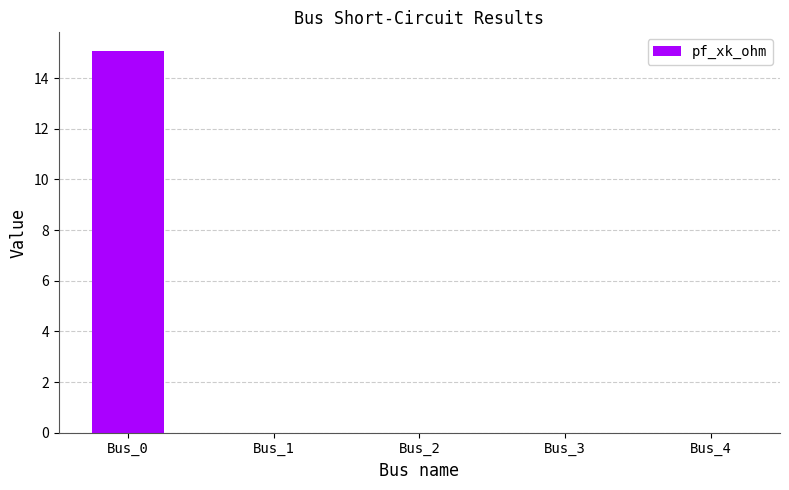

True or false: the data shows 10.4 at Bus_4.

False